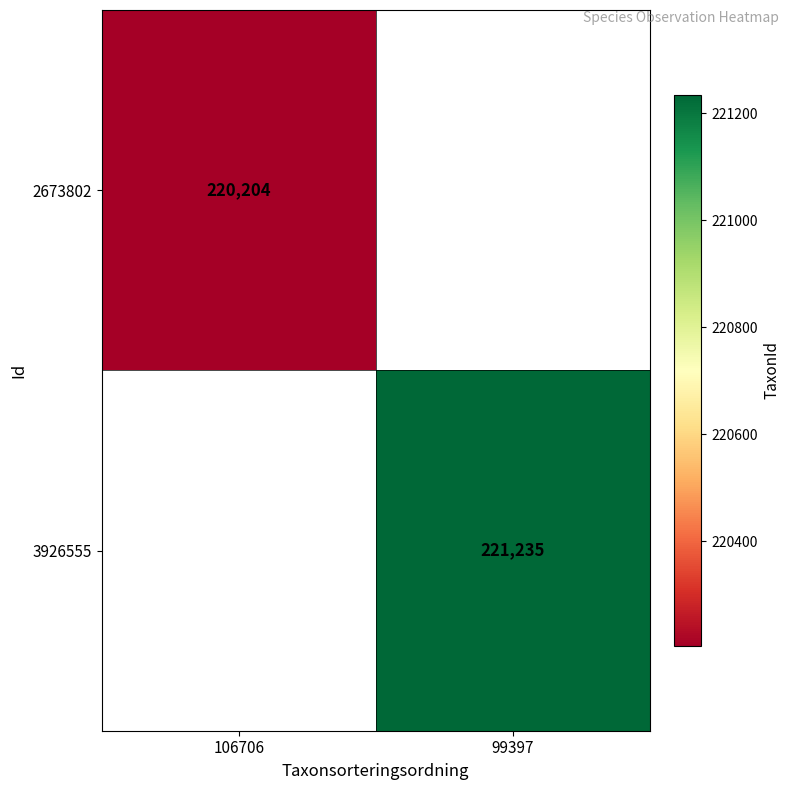

Is it true that 2673802 equals 94533.4 at 106706?

False